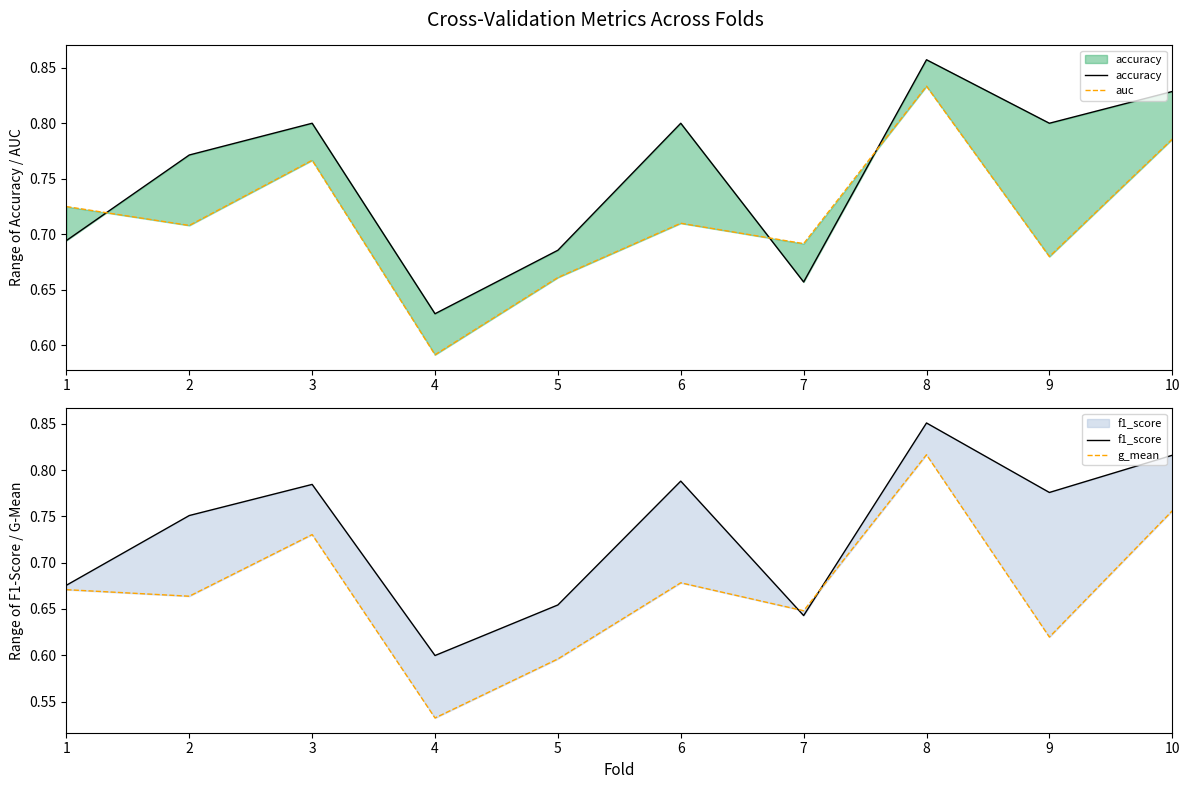

Is the value of f1_score at 8 greater than the value of auc at 6?

Yes